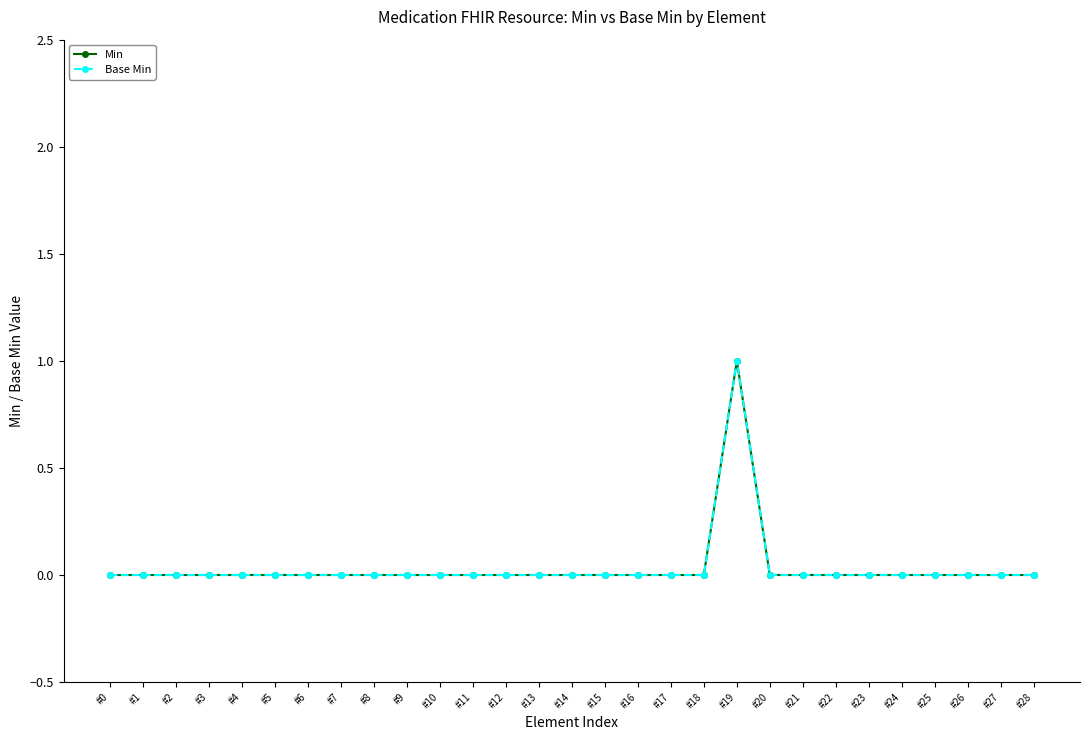

How many lines are shown in the chart?

2